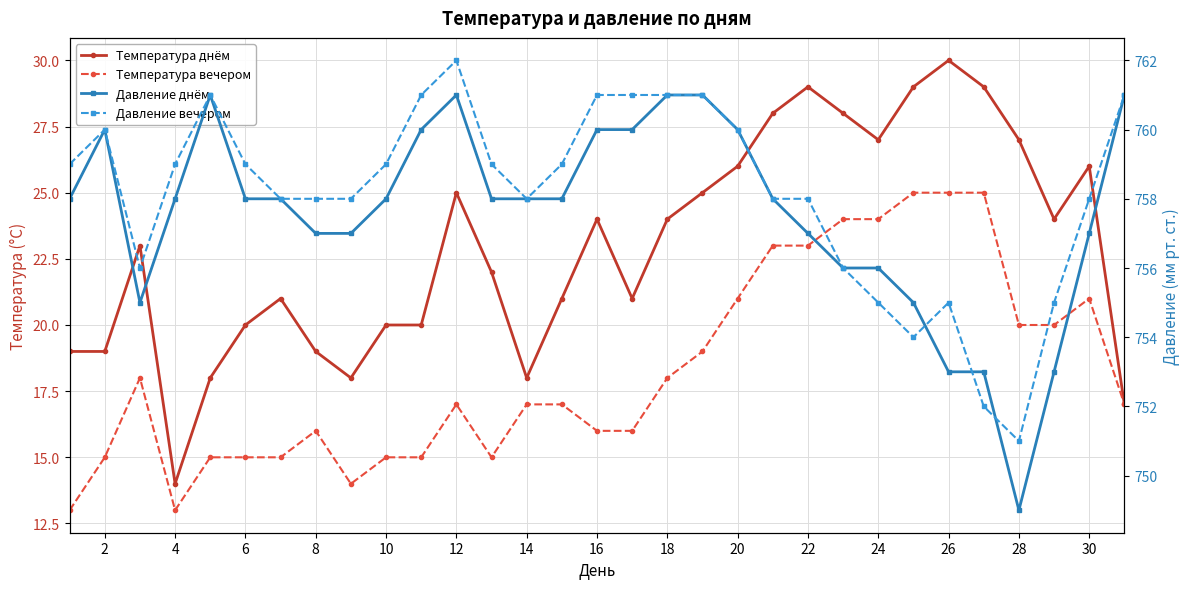

Count the number of data series in this chart.

4